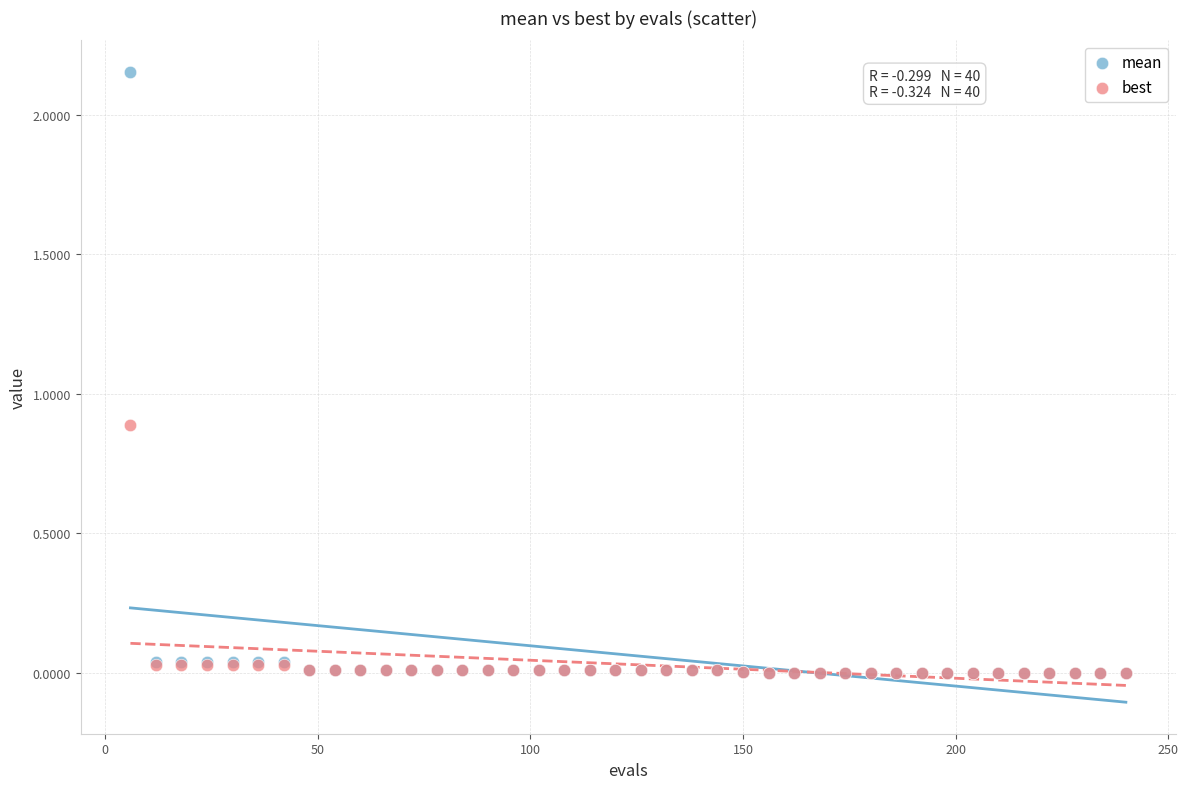

Which series reaches the maximum Y coordinate?

mean